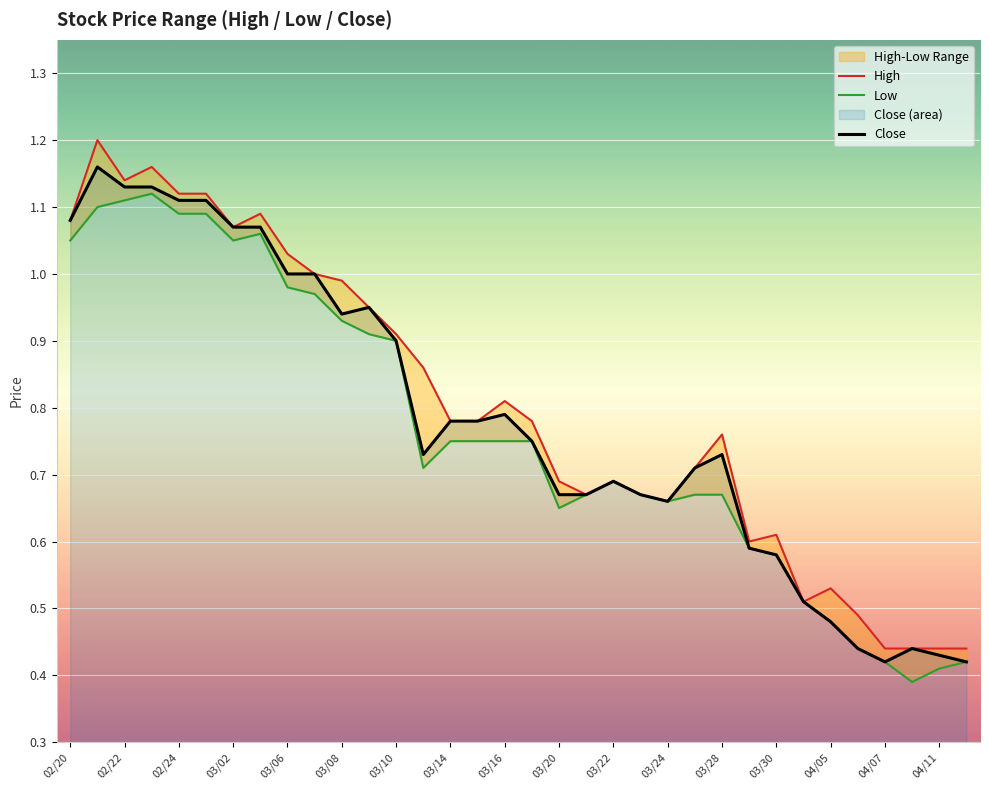

Which series has the widest spread of values?

High